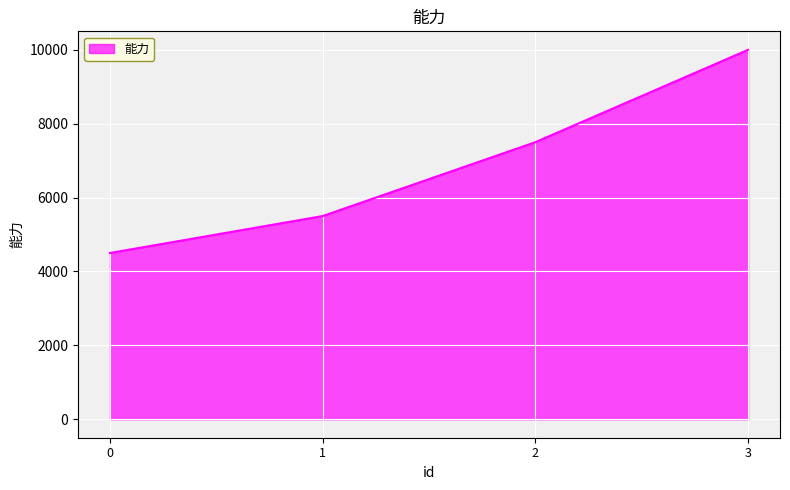

The value at 1 is 1200. True or false?

False